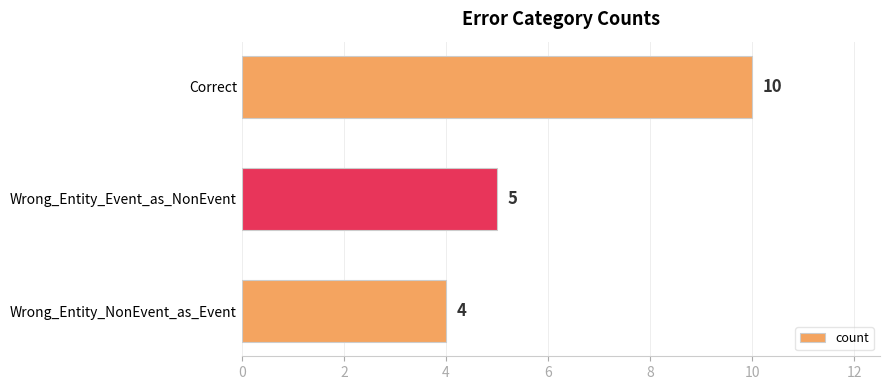

Does the chart contain any negative values?

No